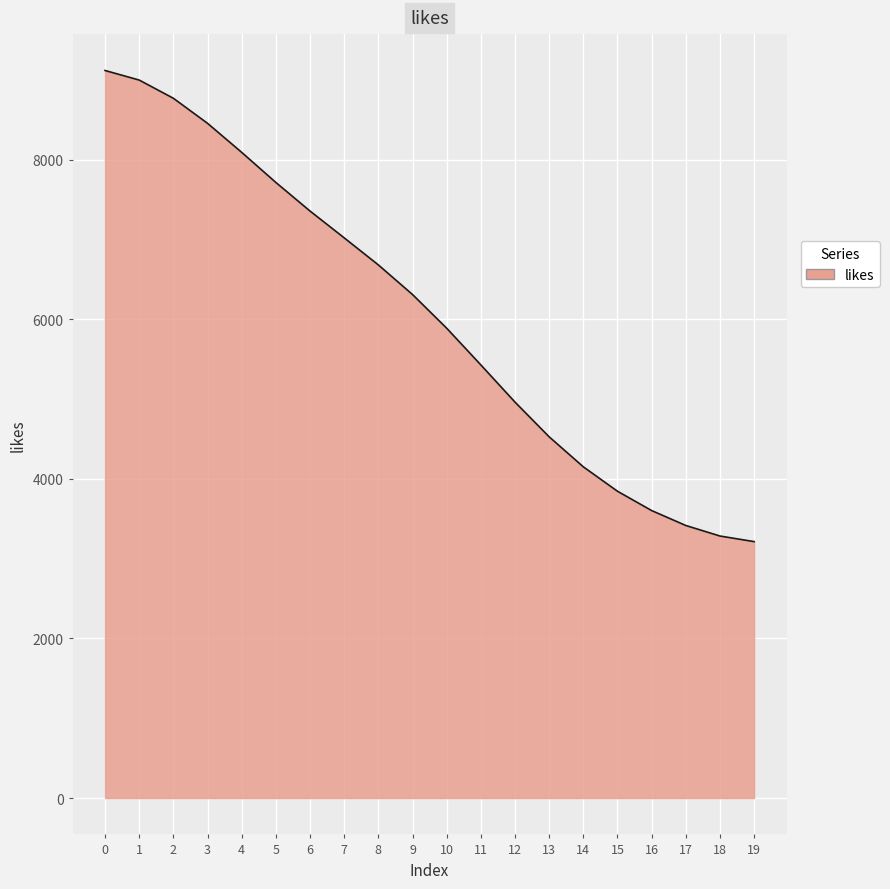

The value at 7 is 7019. True or false?

True